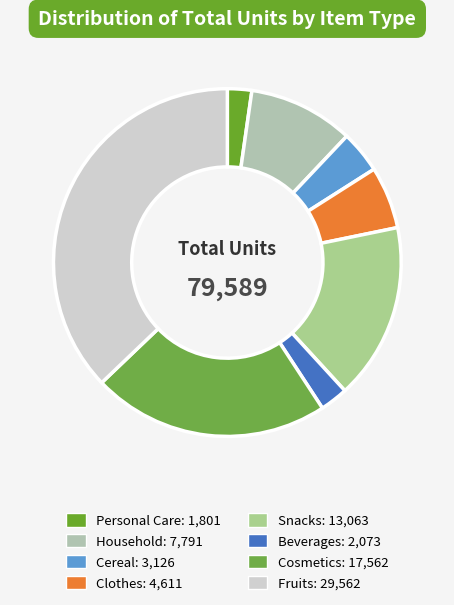

How many slices are in this pie chart?

8